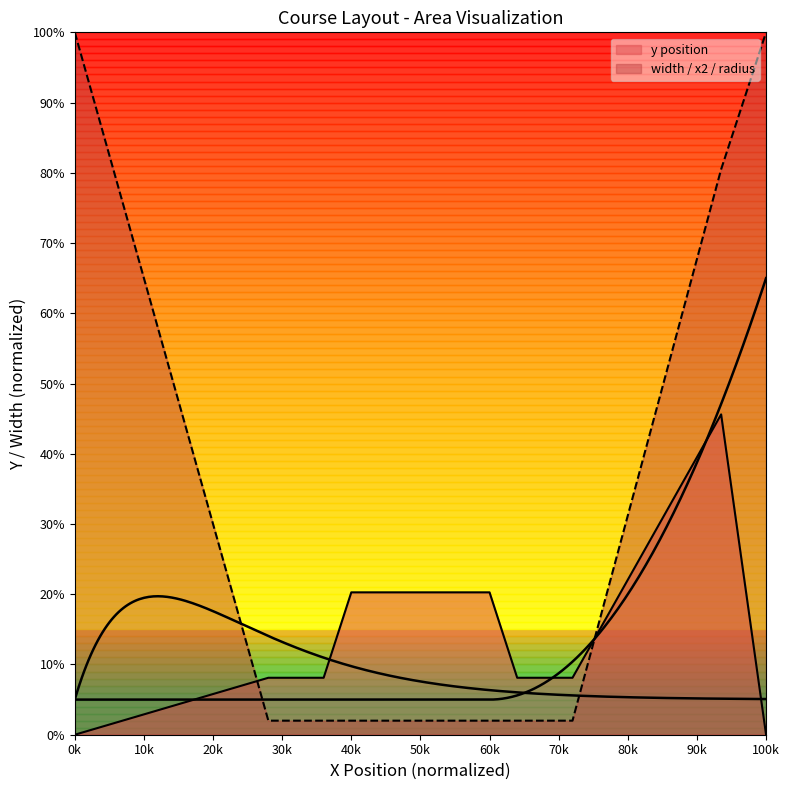

True or false: width_vals has more than 2 interior local peaks.

False